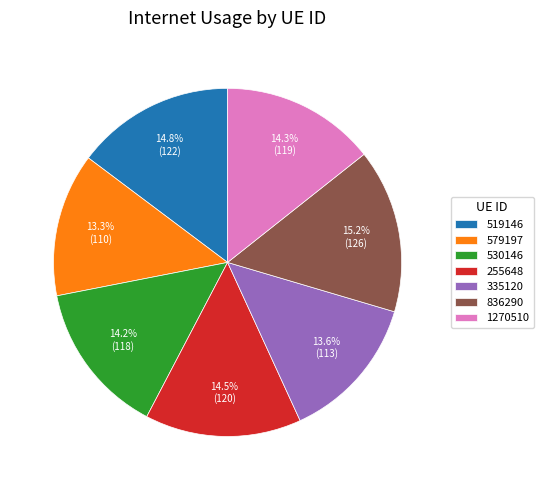

What percentage is the 530146 slice, to the nearest percent?

14%